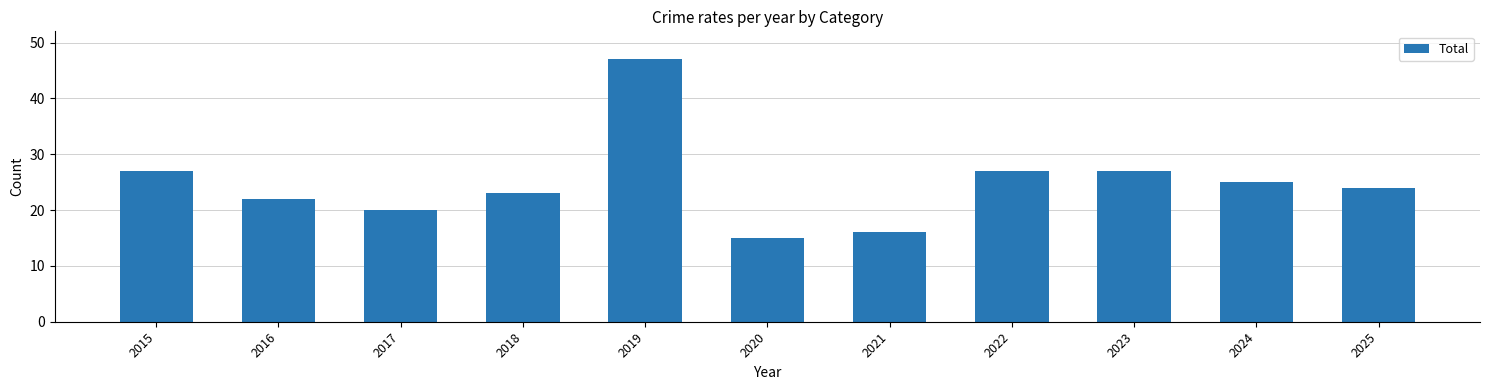

Approximately how many times larger is the value at 2024 compared to 2022?

0.9